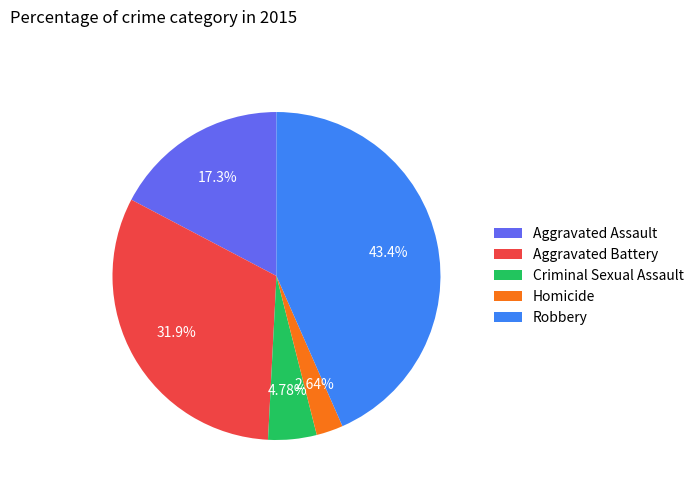

What is the total percentage of Aggravated Battery and Criminal Sexual Assault?

36.7%